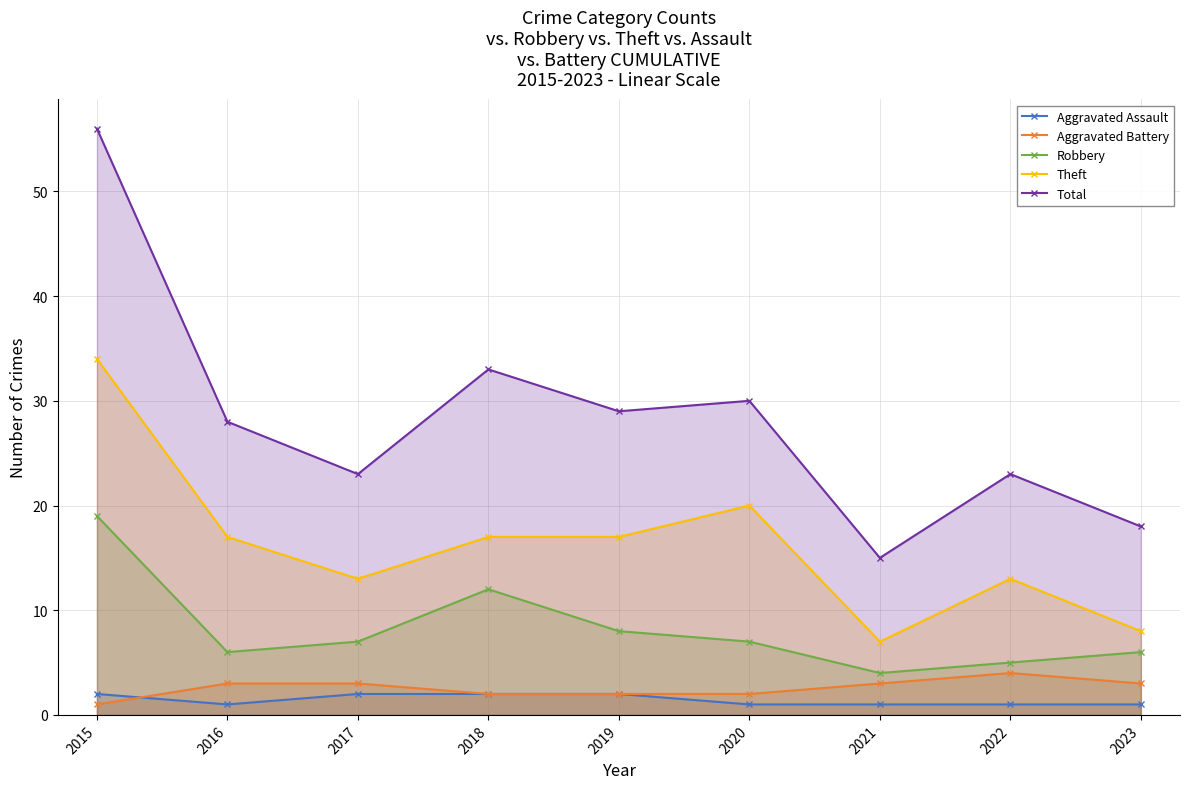

True or false: Theft has more than 0 points higher than both neighbors.

True